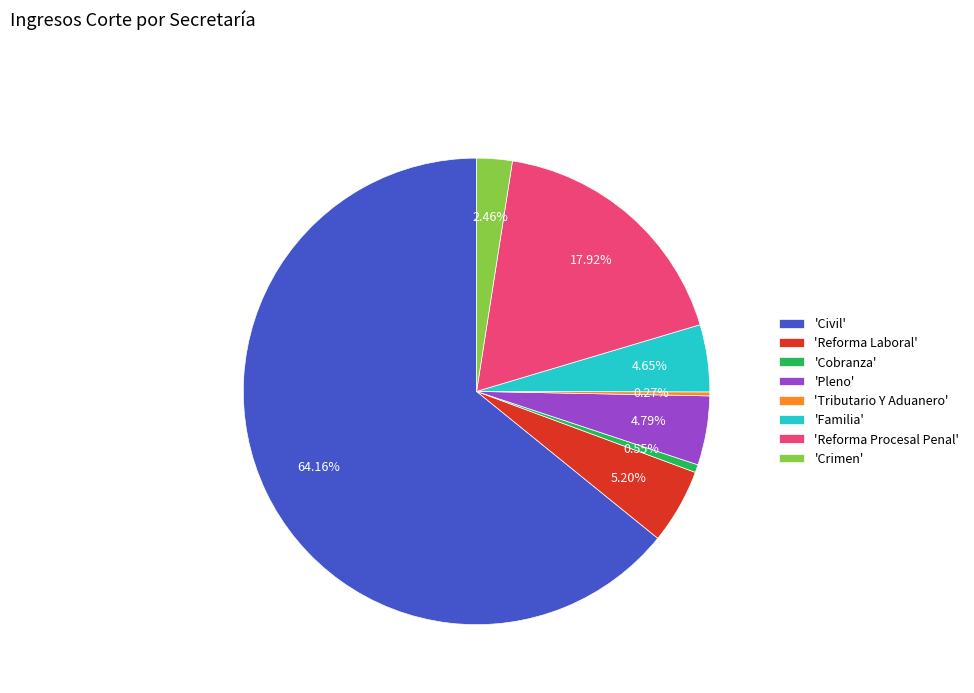

Combined, do 'Civil' and 'Reforma Laboral' account for over 50%?

Yes